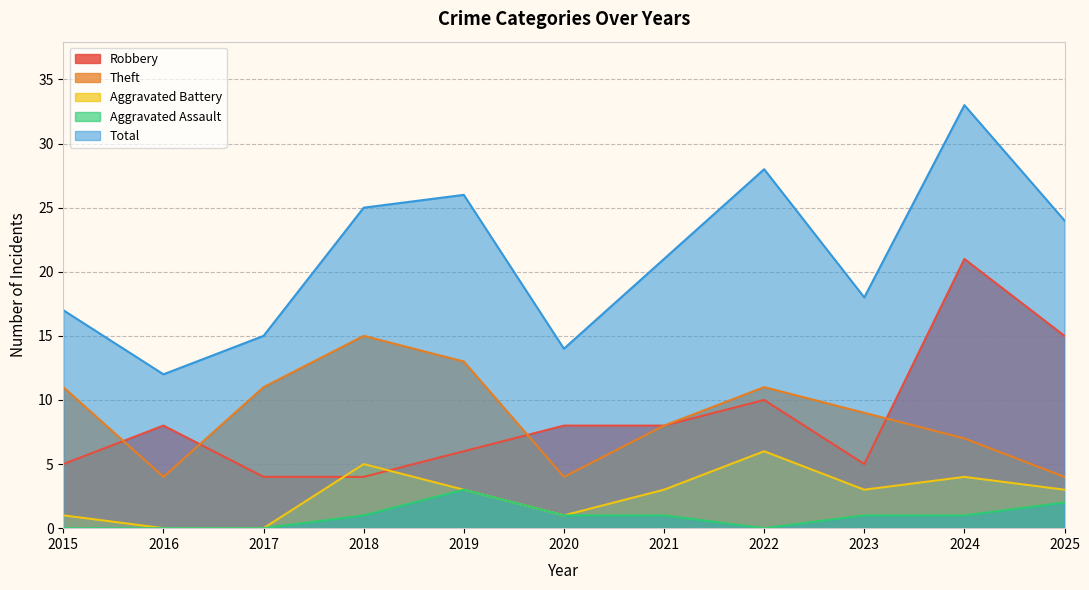

True or false: Aggravated Assault and Total cross at least once.

False